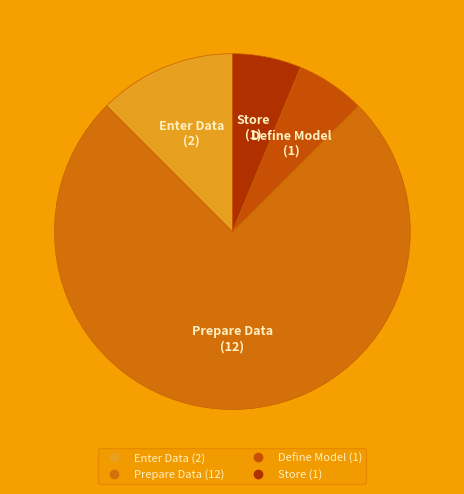

Is it true that Prepare Data is 75% of the pie?

True